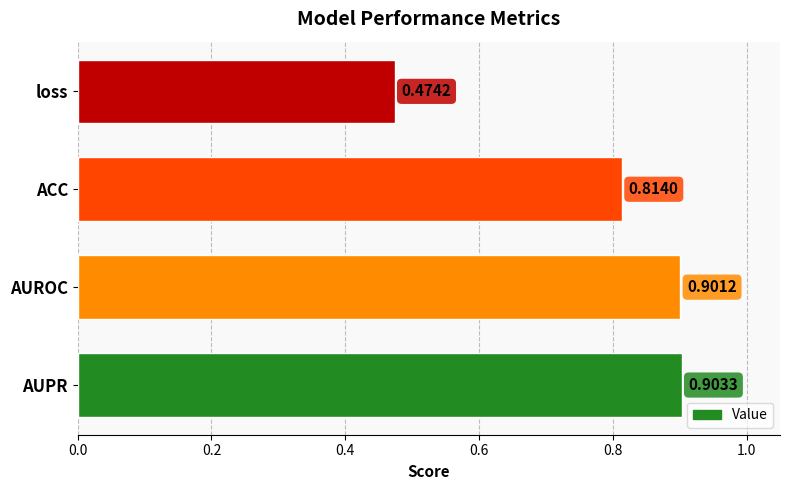

At which category does the chart reach its peak across all series?

AUPR